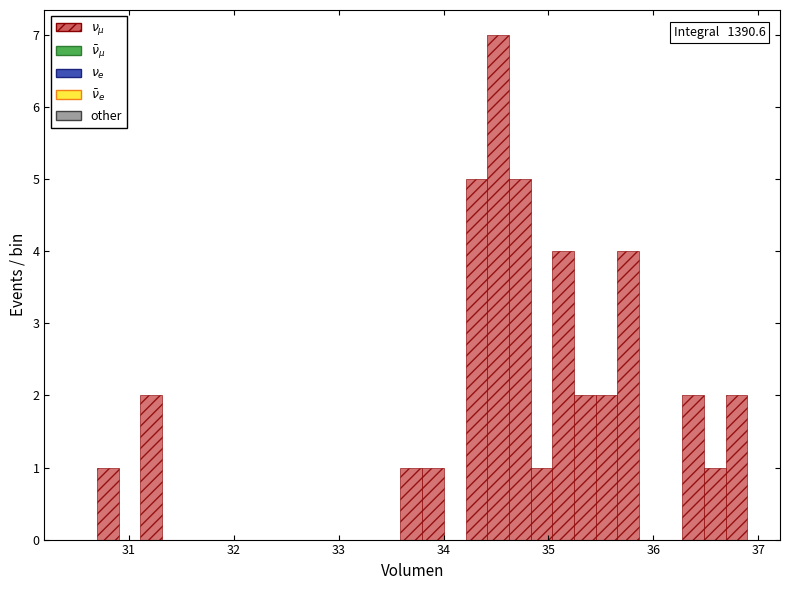

Around what value on the x-axis is the tallest bar? Give the approximate position of its centre, as read against the axis.

34.5